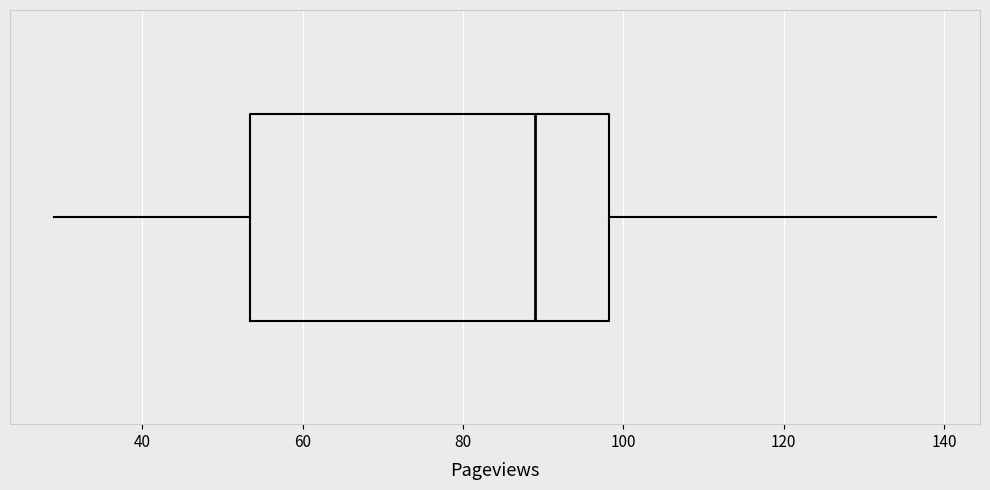

Transcribe this box plot: give where the median line is, the range the box spans, and where the two whiskers end, as read against the x-axis. The values are not printed on the chart, so give them approximately, as read against the axis.

median 90, box 54 to 98, whiskers 30 to 140